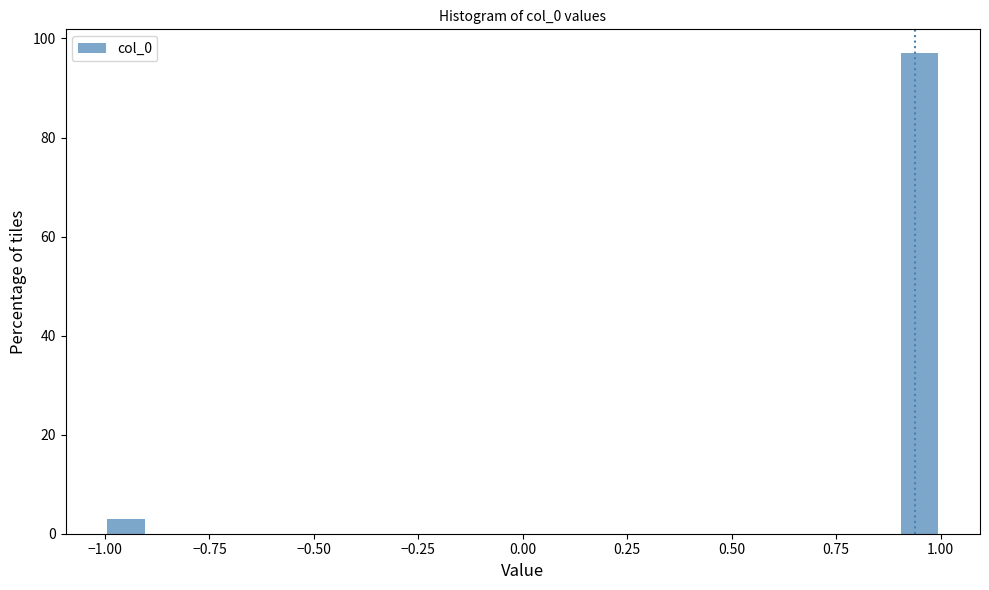

Read against the x-axis, roughly where is the centre of the tallest bar?

0.95